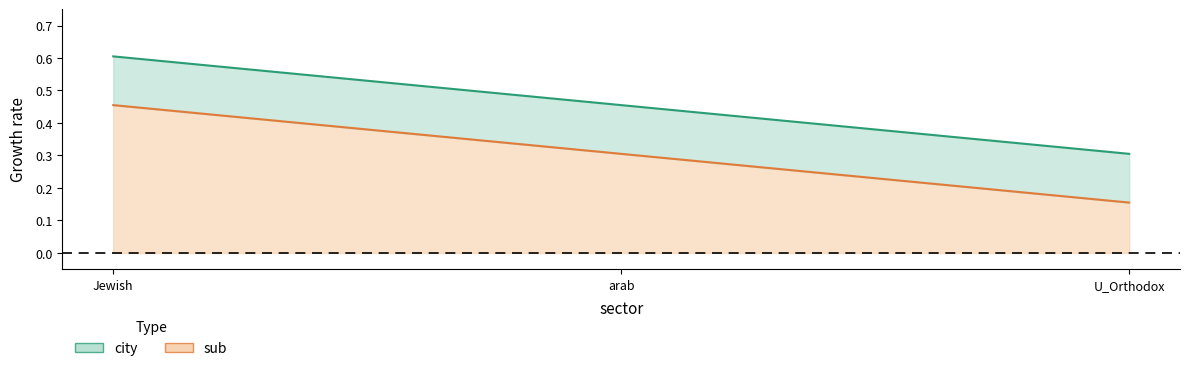

Reading right to left, what are all the values shown in this chart?

sub: 0.2	0.3	0.5
city: 0.3	0.5	0.6